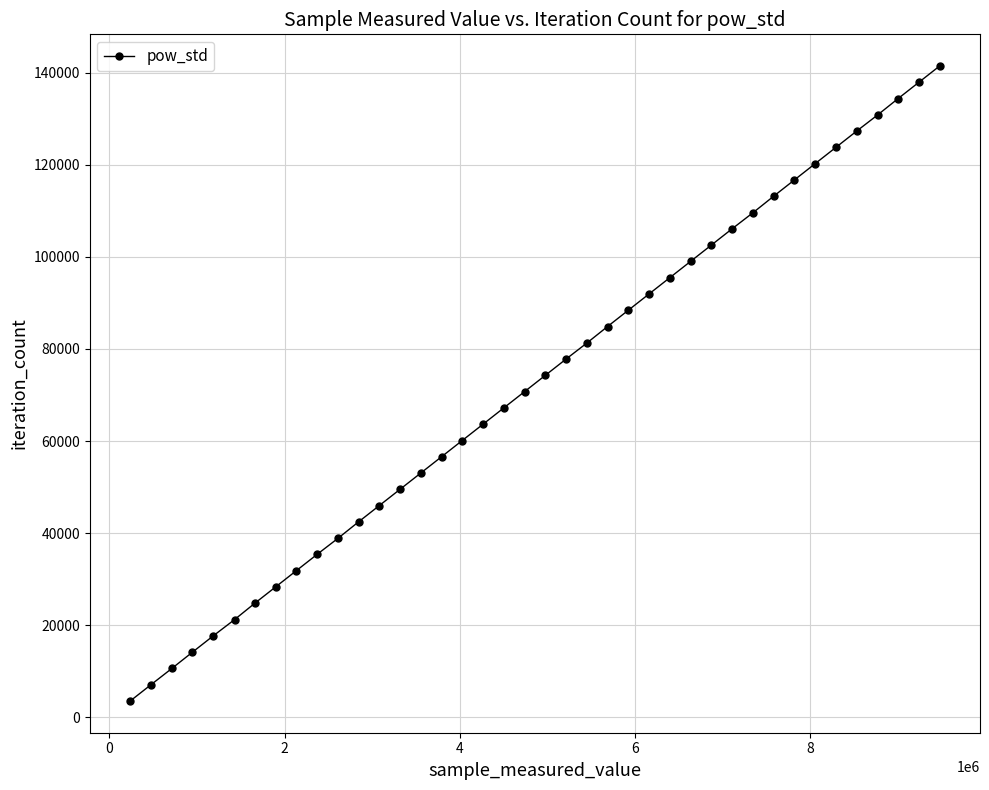

What is the difference between the second highest and second lowest values?

130832